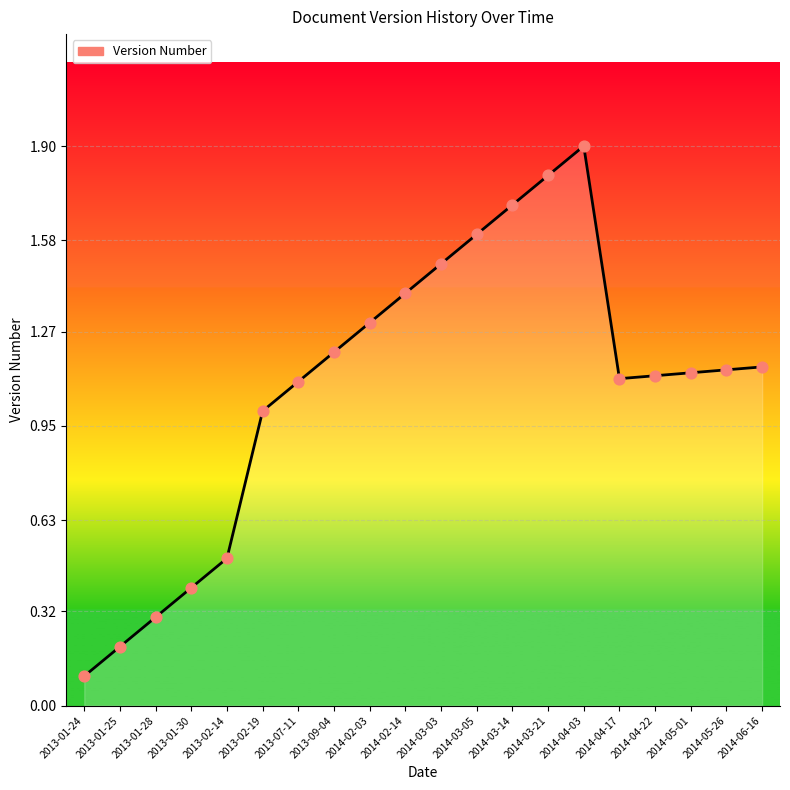

Between 2013-02-19 and 2014-03-21, which is larger?

2014-03-21